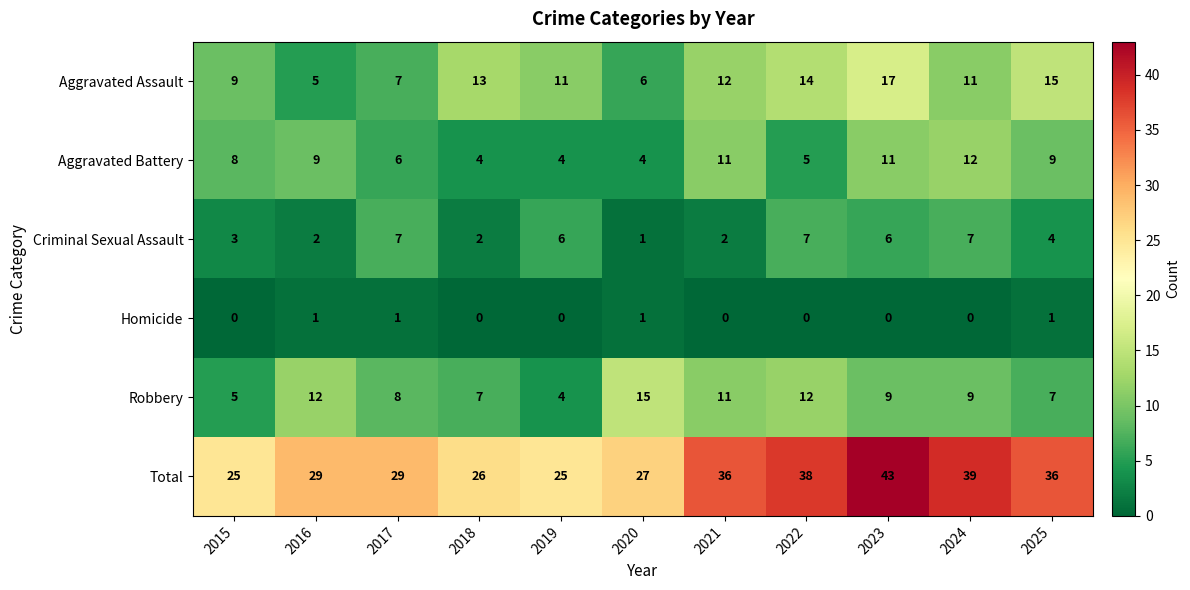

What is the maximum value shown in the chart?

43